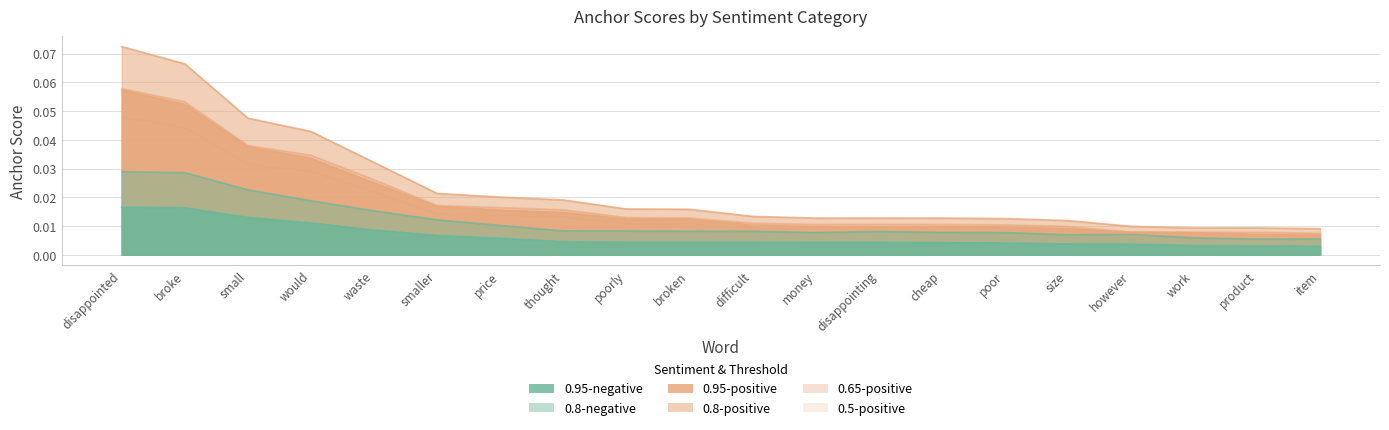

How many lines are shown in the chart?

6